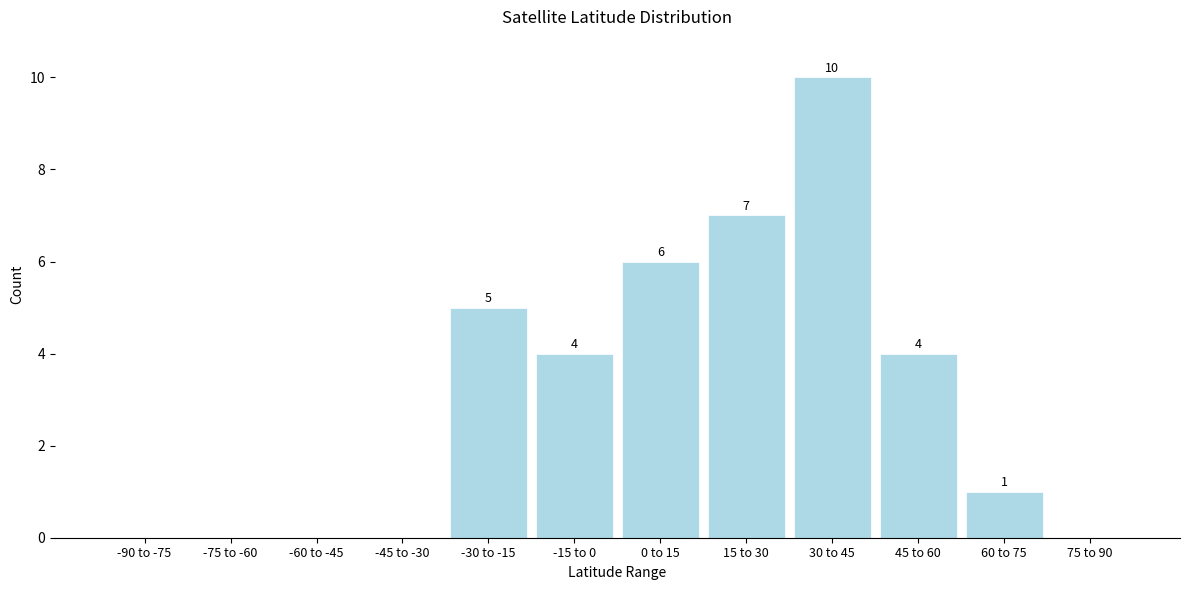

Reading left to right, what are all the values shown in this chart?

-90 to -75=0	-75 to -60=0	-60 to -45=0	-45 to -30=0	-30 to -15=5	-15 to 0=4	0 to 15=6	15 to 30=7	30 to 45=10	45 to 60=4	60 to 75=1	75 to 90=0